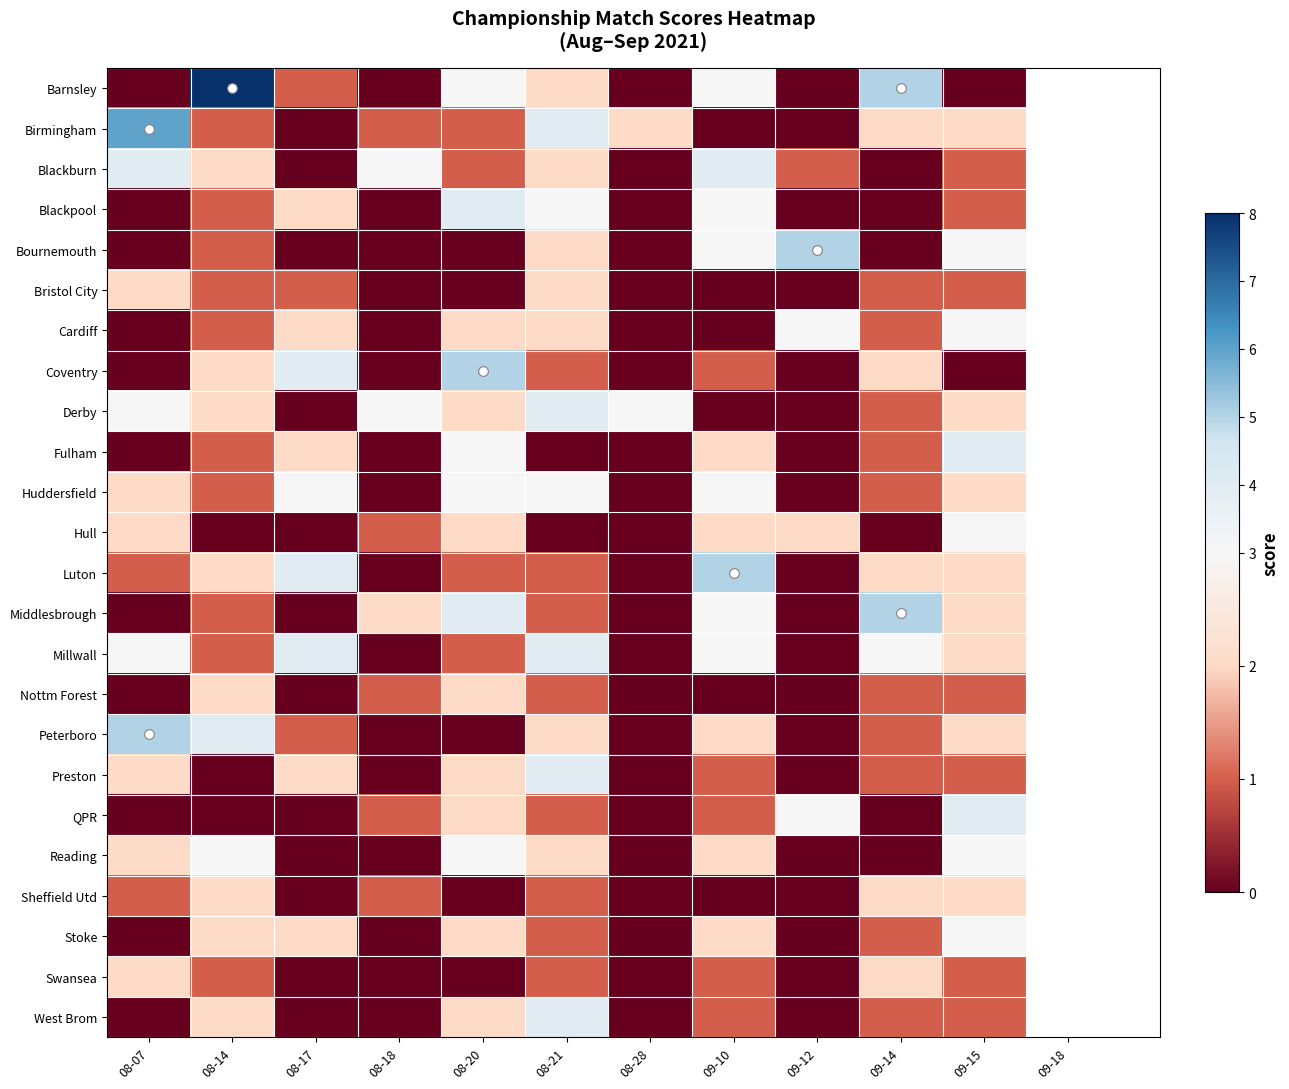

Reading left to right, extract all data points from this chart.

Barnsley: 08-07=0	08-14=8	08-17=1	08-18=0	08-20=3	08-21=2	08-28=0	09-10=3	09-12=0	09-14=5	09-15=0
Birmingham: 08-07=6	08-14=1	08-17=0	08-18=1	08-20=1	08-21=4	08-28=2	09-10=0	09-12=0	09-14=2	09-15=2
Blackburn: 08-07=4	08-14=2	08-17=0	08-18=3	08-20=1	08-21=2	08-28=0	09-10=4	09-12=1	09-14=0	09-15=1
Blackpool: 08-07=0	08-14=1	08-17=2	08-18=0	08-20=4	08-21=3	08-28=0	09-10=3	09-12=0	09-14=0	09-15=1
Bournemouth: 08-07=0	08-14=1	08-17=0	08-18=0	08-20=0	08-21=2	08-28=0	09-10=3	09-12=5	09-14=0	09-15=3
Bristol City: 08-07=2	08-14=1	08-17=1	08-18=0	08-20=0	08-21=2	08-28=0	09-10=0	09-12=0	09-14=1	09-15=1
Cardiff: 08-07=0	08-14=1	08-17=2	08-18=0	08-20=2	08-21=2	08-28=0	09-10=0	09-12=3	09-14=1	09-15=3
Coventry: 08-07=0	08-14=2	08-17=4	08-18=0	08-20=5	08-21=1	08-28=0	09-10=1	09-12=0	09-14=2	09-15=0
Derby: 08-07=3	08-14=2	08-17=0	08-18=3	08-20=2	08-21=4	08-28=3	09-10=0	09-12=0	09-14=1	09-15=2
Fulham: 08-07=0	08-14=1	08-17=2	08-18=0	08-20=3	08-21=0	08-28=0	09-10=2	09-12=0	09-14=1	09-15=4
Huddersfield: 08-07=2	08-14=1	08-17=3	08-18=0	08-20=3	08-21=3	08-28=0	09-10=3	09-12=0	09-14=1	09-15=2
Hull: 08-07=2	08-14=0	08-17=0	08-18=1	08-20=2	08-21=0	08-28=0	09-10=2	09-12=2	09-14=0	09-15=3
Luton: 08-07=1	08-14=2	08-17=4	08-18=0	08-20=1	08-21=1	08-28=0	09-10=5	09-12=0	09-14=2	09-15=2
Middlesbrough: 08-07=0	08-14=1	08-17=0	08-18=2	08-20=4	08-21=1	08-28=0	09-10=3	09-12=0	09-14=5	09-15=2
Millwall: 08-07=3	08-14=1	08-17=4	08-18=0	08-20=1	08-21=4	08-28=0	09-10=3	09-12=0	09-14=3	09-15=2
Nottm Forest: 08-07=0	08-14=2	08-17=0	08-18=1	08-20=2	08-21=1	08-28=0	09-10=0	09-12=0	09-14=1	09-15=1
Peterboro: 08-07=5	08-14=4	08-17=1	08-18=0	08-20=0	08-21=2	08-28=0	09-10=2	09-12=0	09-14=1	09-15=2
Preston: 08-07=2	08-14=0	08-17=2	08-18=0	08-20=2	08-21=4	08-28=0	09-10=1	09-12=0	09-14=1	09-15=1
QPR: 08-07=0	08-14=0	08-17=0	08-18=1	08-20=2	08-21=1	08-28=0	09-10=1	09-12=3	09-14=0	09-15=4
Reading: 08-07=2	08-14=3	08-17=0	08-18=0	08-20=3	08-21=2	08-28=0	09-10=2	09-12=0	09-14=0	09-15=3
Sheffield Utd: 08-07=1	08-14=2	08-17=0	08-18=1	08-20=0	08-21=1	08-28=0	09-10=0	09-12=0	09-14=2	09-15=2
Stoke: 08-07=0	08-14=2	08-17=2	08-18=0	08-20=2	08-21=1	08-28=0	09-10=2	09-12=0	09-14=1	09-15=3
Swansea: 08-07=2	08-14=1	08-17=0	08-18=0	08-20=0	08-21=1	08-28=0	09-10=1	09-12=0	09-14=2	09-15=1
West Brom: 08-07=0	08-14=2	08-17=0	08-18=0	08-20=2	08-21=4	08-28=0	09-10=1	09-12=0	09-14=1	09-15=1